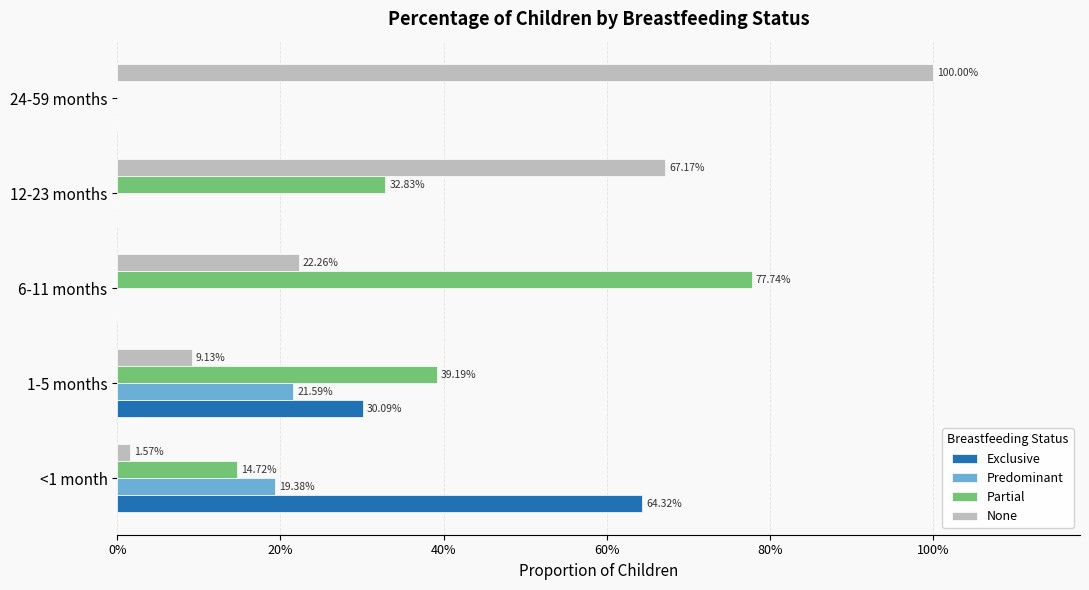

What is the value of the Partial bar at the 3rd from the left?

0.8